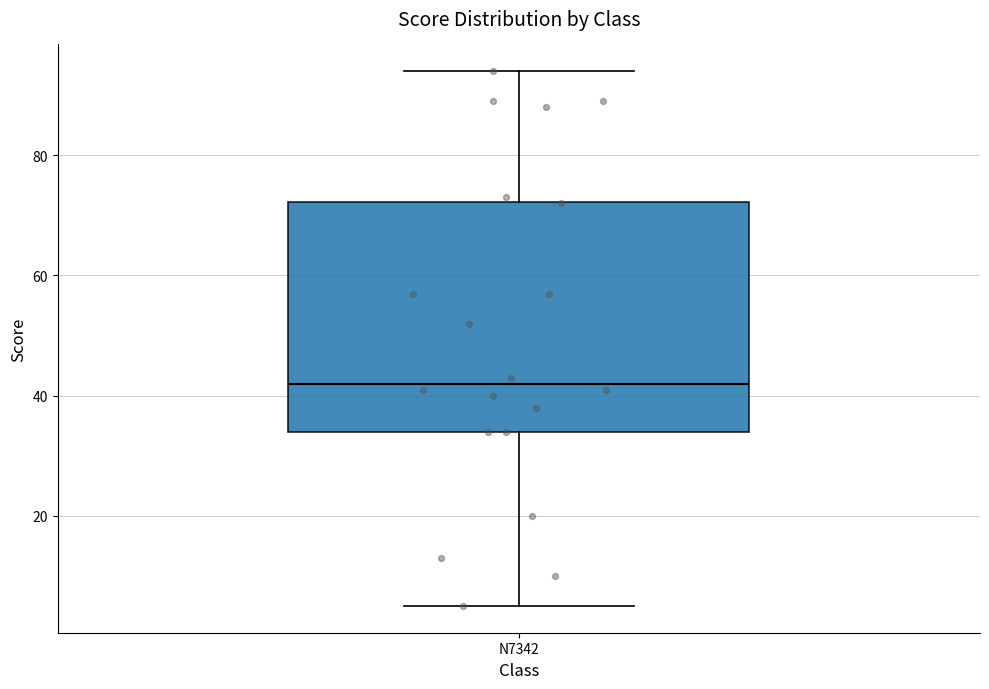

Transcribe this box plot: give where the median line is, the range the box spans, and where the two whiskers end, as read against the y-axis. The values are not printed on the chart, so give them approximately, as read against the axis.

median 42, box 34 to 72, whiskers 6 to 94